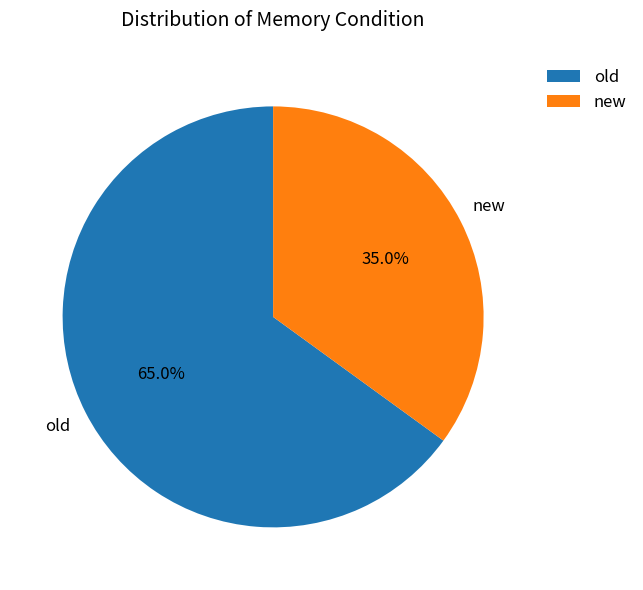

To the nearest percent, what is the difference between the largest and smallest slice percentages?

30%